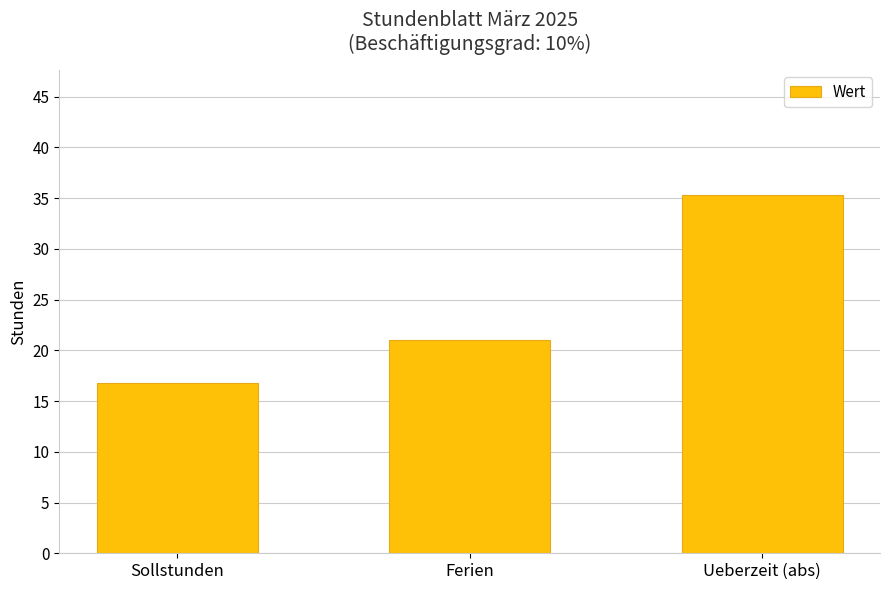

Which category has the lowest value across all series?

Sollstunden